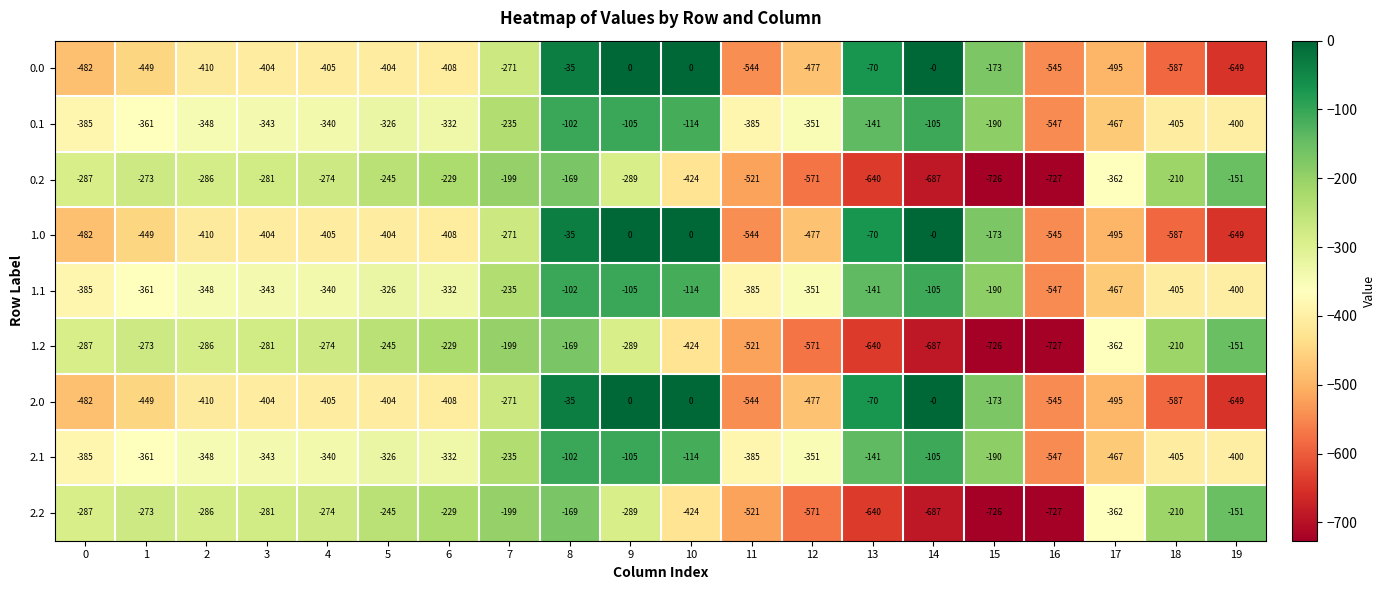

What is the minimum value shown in the chart?

-727